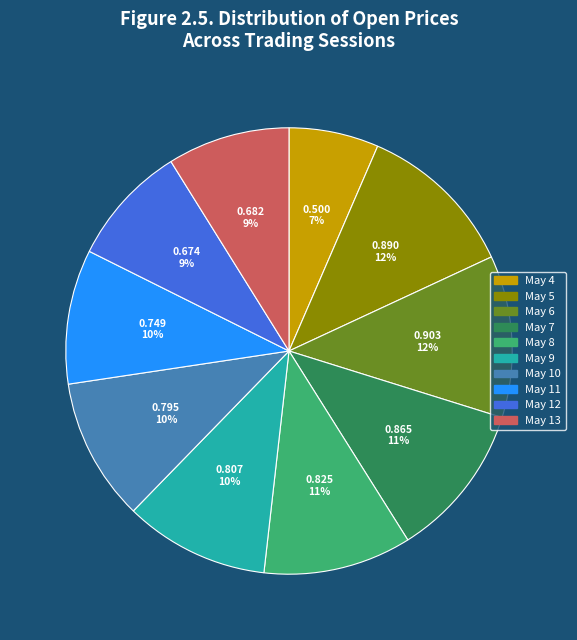

To the nearest percent, what is the average slice percentage?

10%